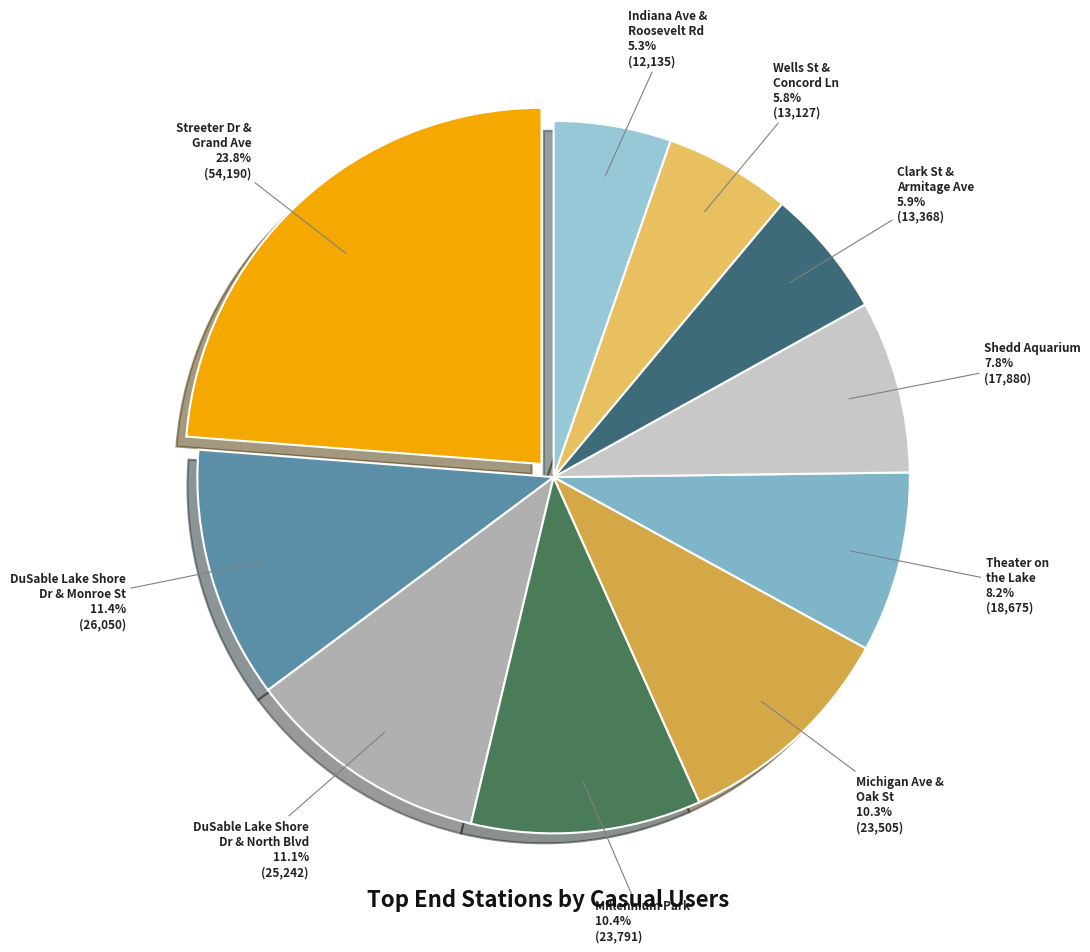

What percentage is the Clark St & Armitage Ave slice, to the nearest percent?

6%